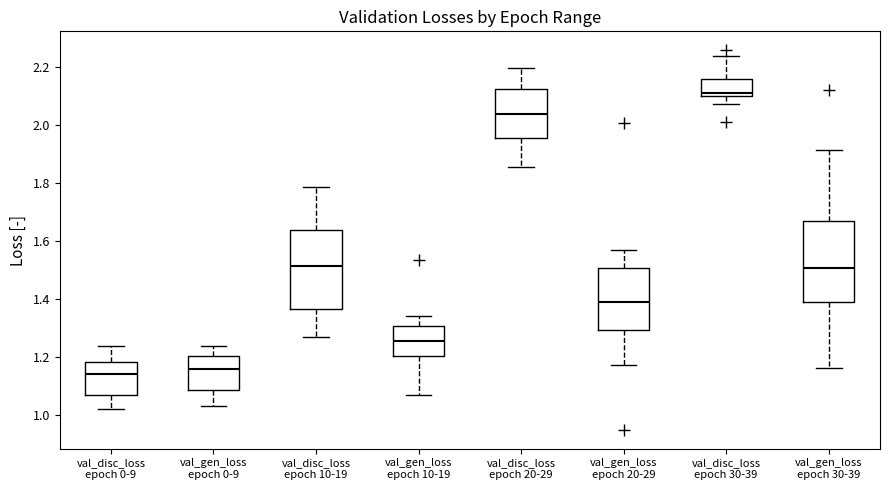

Which box's median line is the highest?

val_disc_loss epoch 30-39